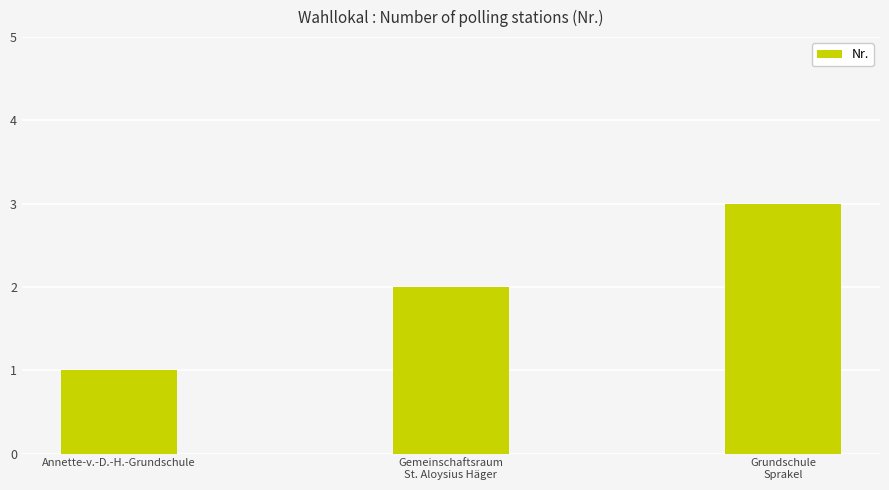

Rank the categories by value from lowest to highest.

Annette-v.-D.-H.-Grundschule, Gemeinschaftsraum
St. Aloysius Häger, Grundschule
Sprakel